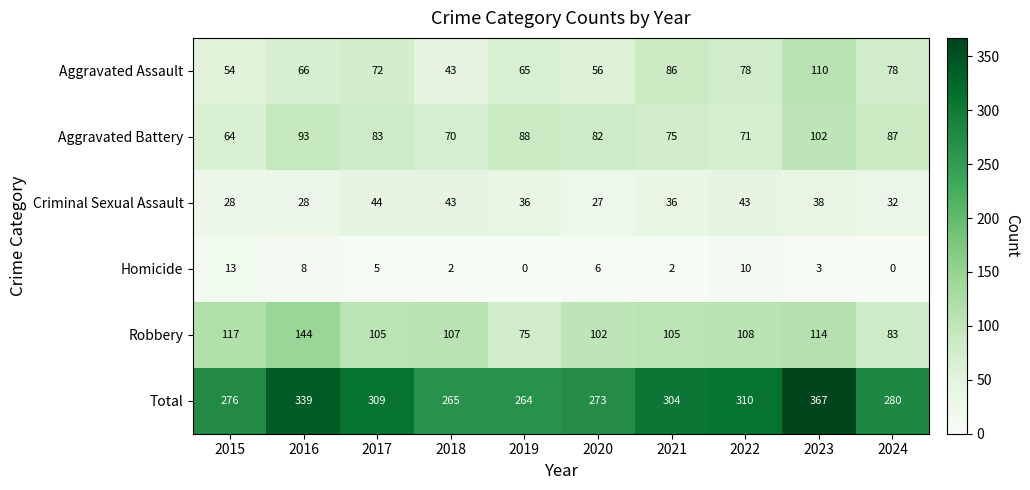

Where does the Criminal Sexual Assault series first go above 36?

2017